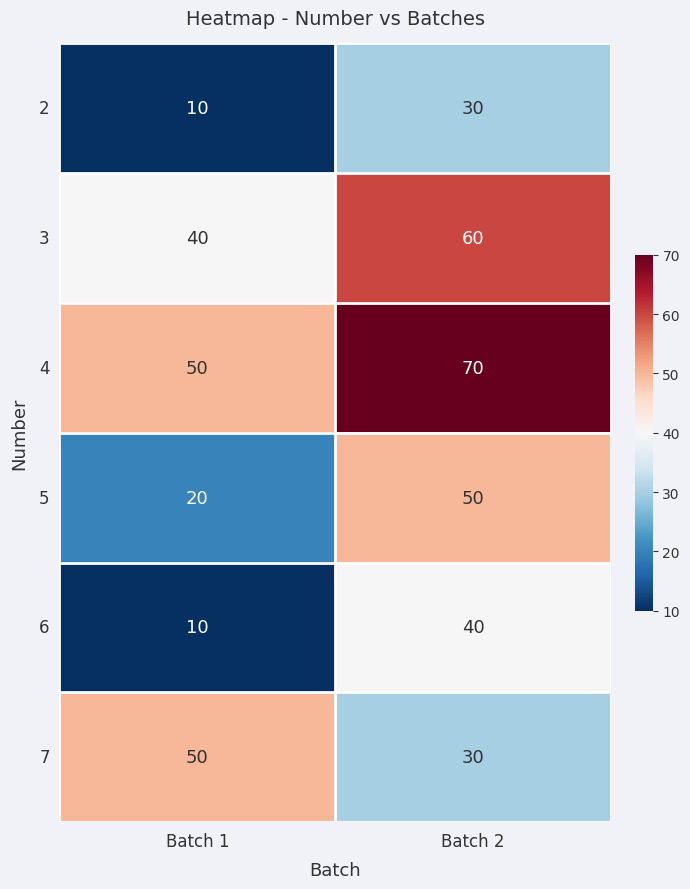

Reading left to right, what are all the values shown in this chart?

2: Batch 1=10	Batch 2=30
3: Batch 1=40	Batch 2=60
4: Batch 1=50	Batch 2=70
5: Batch 1=20	Batch 2=50
6: Batch 1=10	Batch 2=40
7: Batch 1=50	Batch 2=30